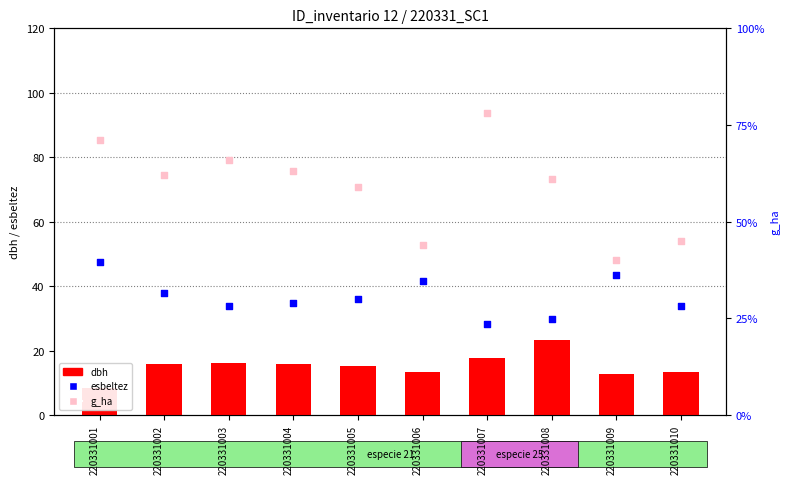

Which series has the widest spread of Y values?

esbeltez